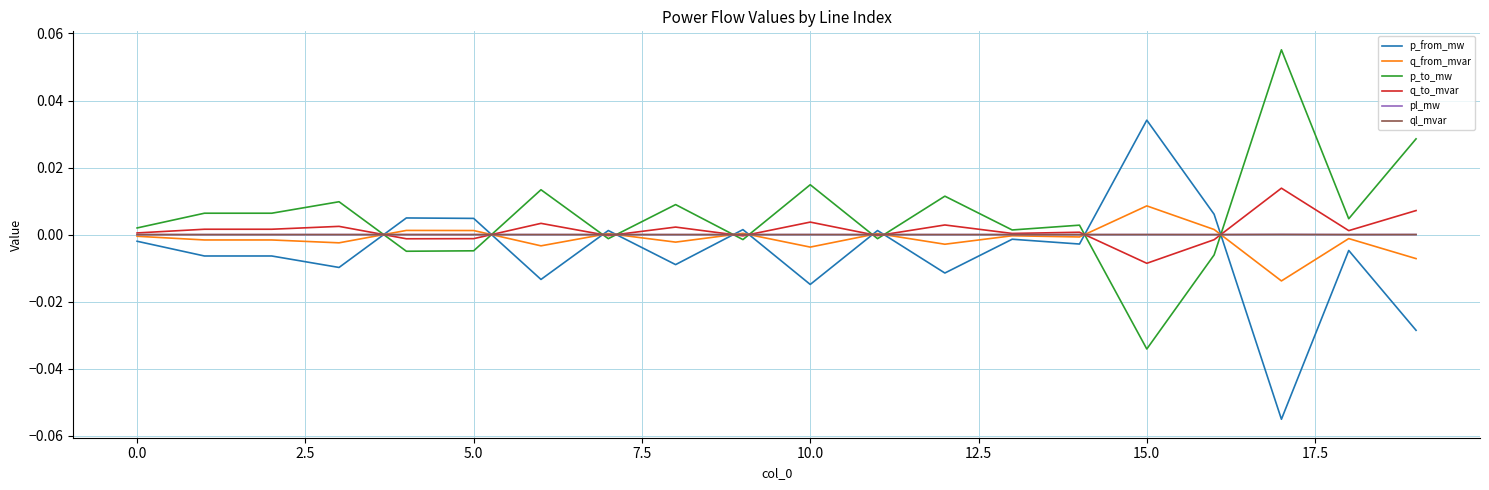

After their last crossing, which series has the higher values: p_from_mw or ql_mvar?

ql_mvar